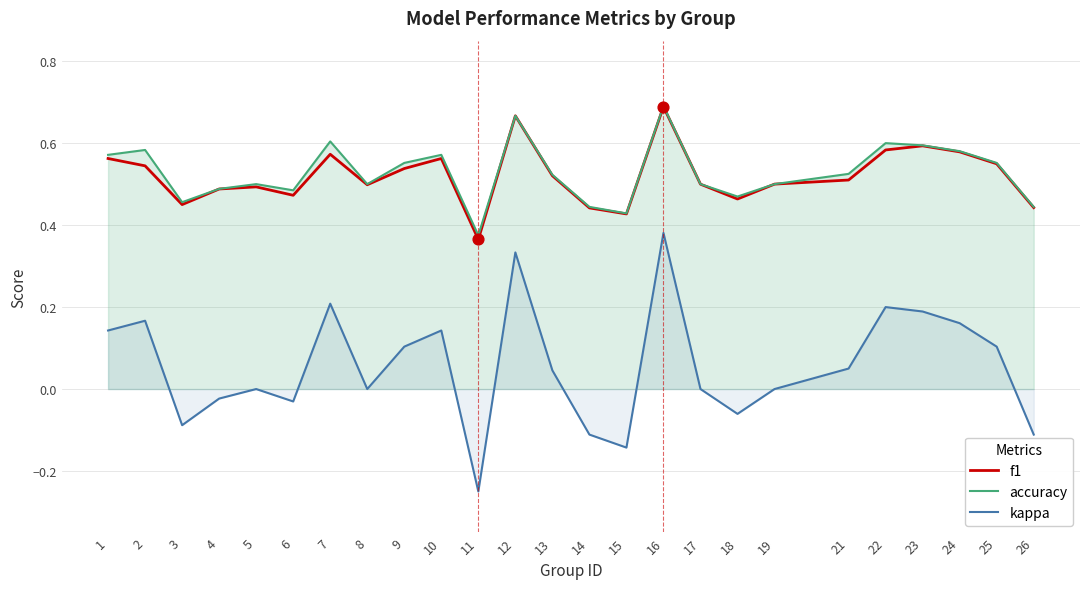

Which series reaches the maximum Y coordinate?

accuracy